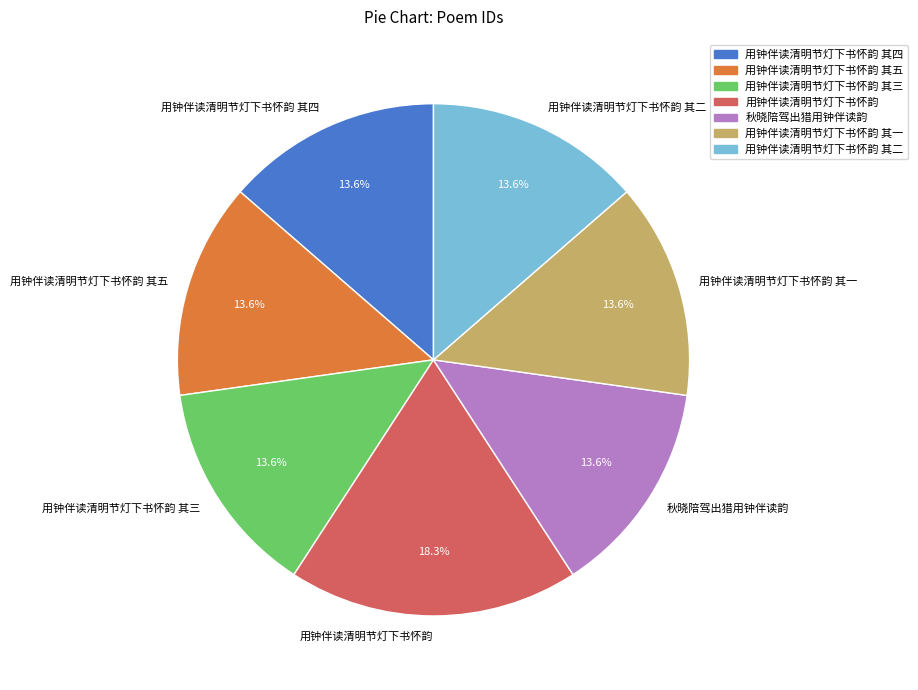

Which has a higher value, 用钟伴读清明节灯下书怀韵 or 用钟伴读清明节灯下书怀韵 其三?

用钟伴读清明节灯下书怀韵